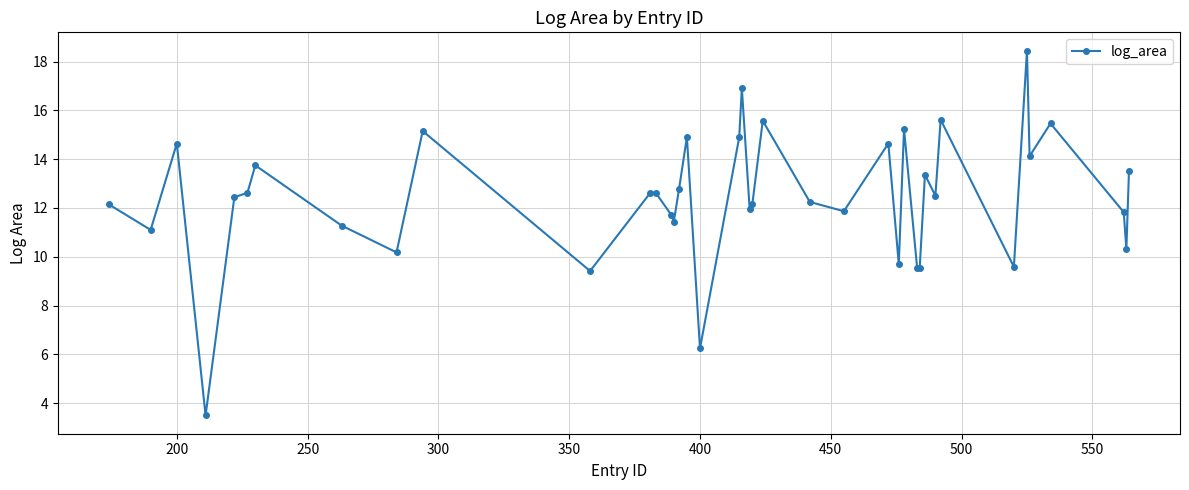

What is the value of the 26th point from the left?

14.6